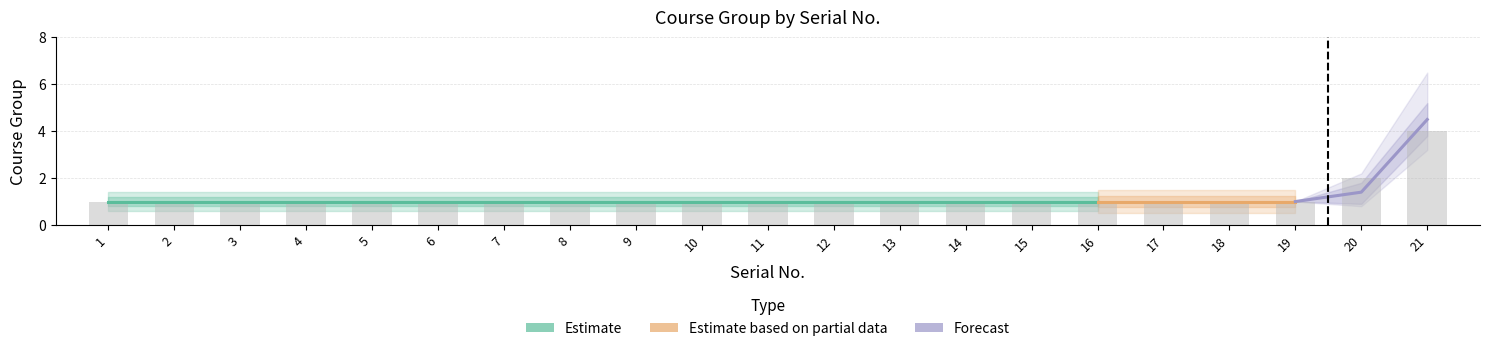

Rank the categories by value from highest to lowest.

21, 20, 1, 2, 3, 4, 5, 6, 7, 8, 9, 10, 11, 12, 13, 14, 15, 16, 17, 18, 19